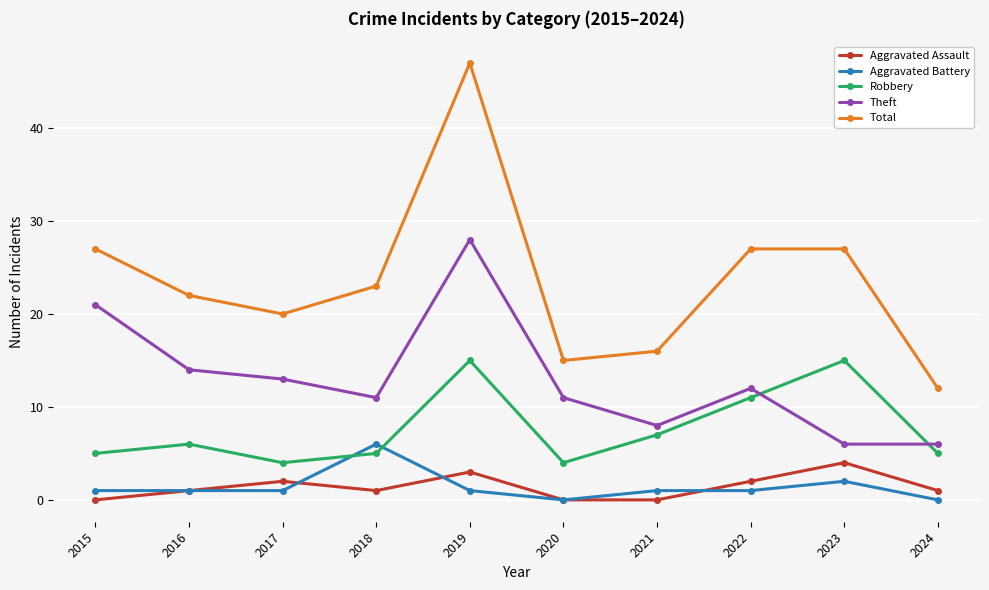

Reading left to right, transcribe all the data shown in this chart.

Aggravated Assault: 2015=0	2016=1	2017=2	2018=1	2019=3	2020=0	2021=0	2022=2	2023=4	2024=1
Aggravated Battery: 2015=1	2016=1	2017=1	2018=6	2019=1	2020=0	2021=1	2022=1	2023=2	2024=0
Robbery: 2015=5	2016=6	2017=4	2018=5	2019=15	2020=4	2021=7	2022=11	2023=15	2024=5
Theft: 2015=21	2016=14	2017=13	2018=11	2019=28	2020=11	2021=8	2022=12	2023=6	2024=6
Total: 2015=27	2016=22	2017=20	2018=23	2019=47	2020=15	2021=16	2022=27	2023=27	2024=12